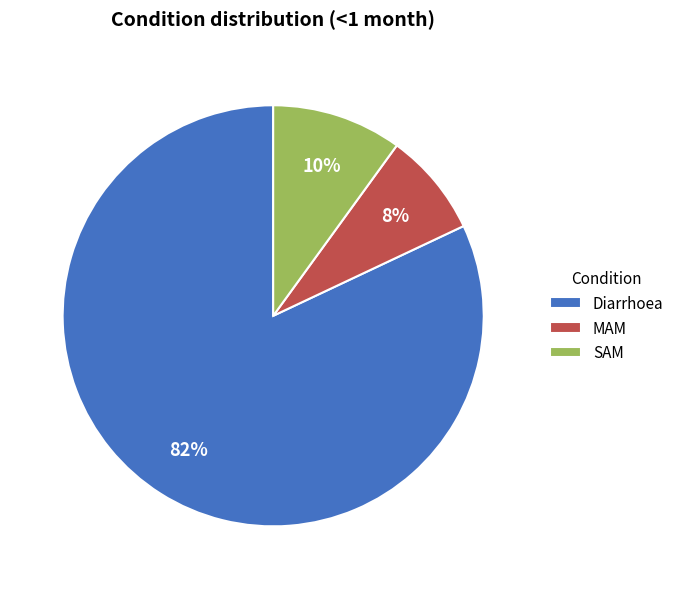

Is Diarrhoea the majority of the pie?

Yes